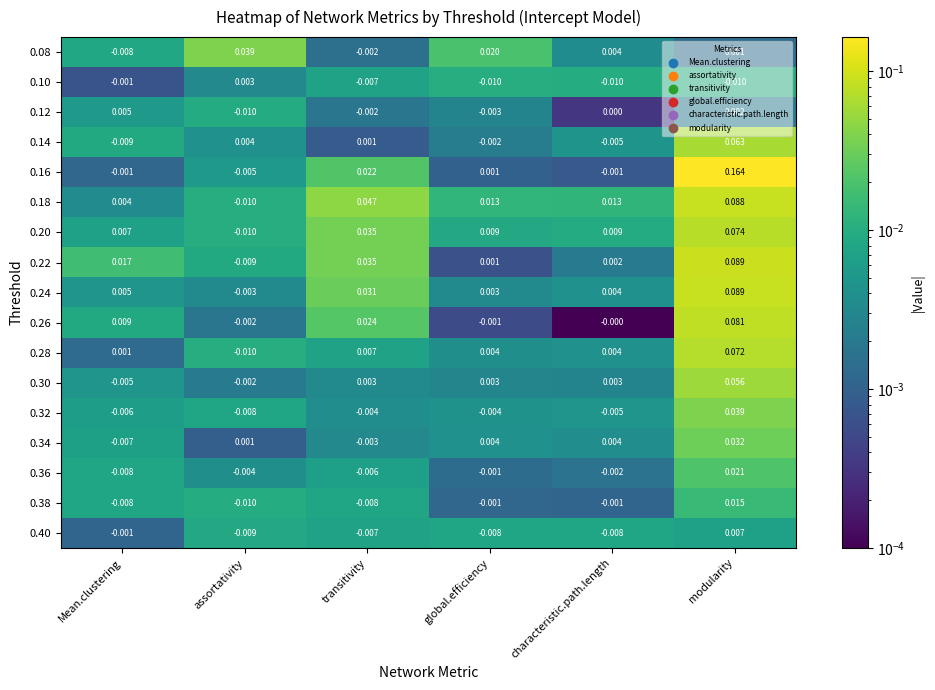

Is the value of 0.28 at global.efficiency greater than the value of 0.20 at characteristic.path.length?

No